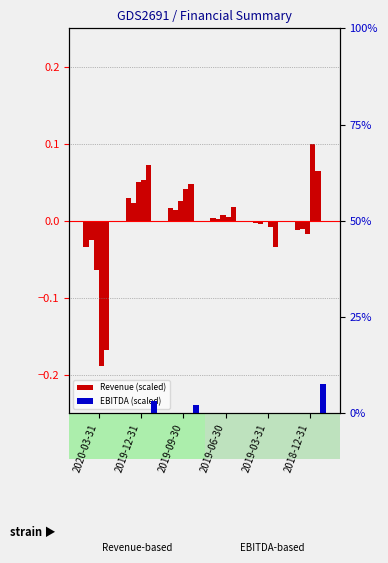

True or false: Cost of Revenue has a value of 0.0 at 2019-12-31.

True